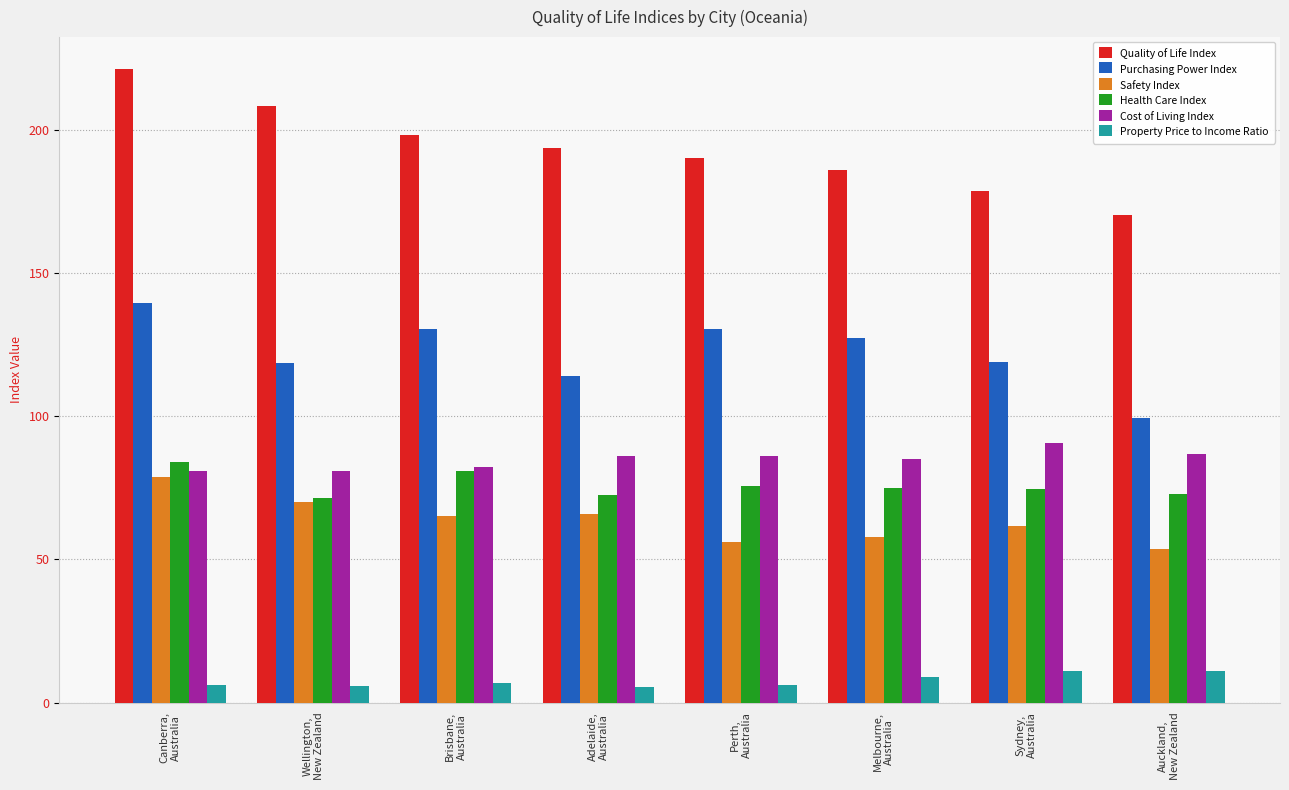

Between Brisbane,
Australia and Perth,
Australia, which series saw the biggest shift?

Safety Index